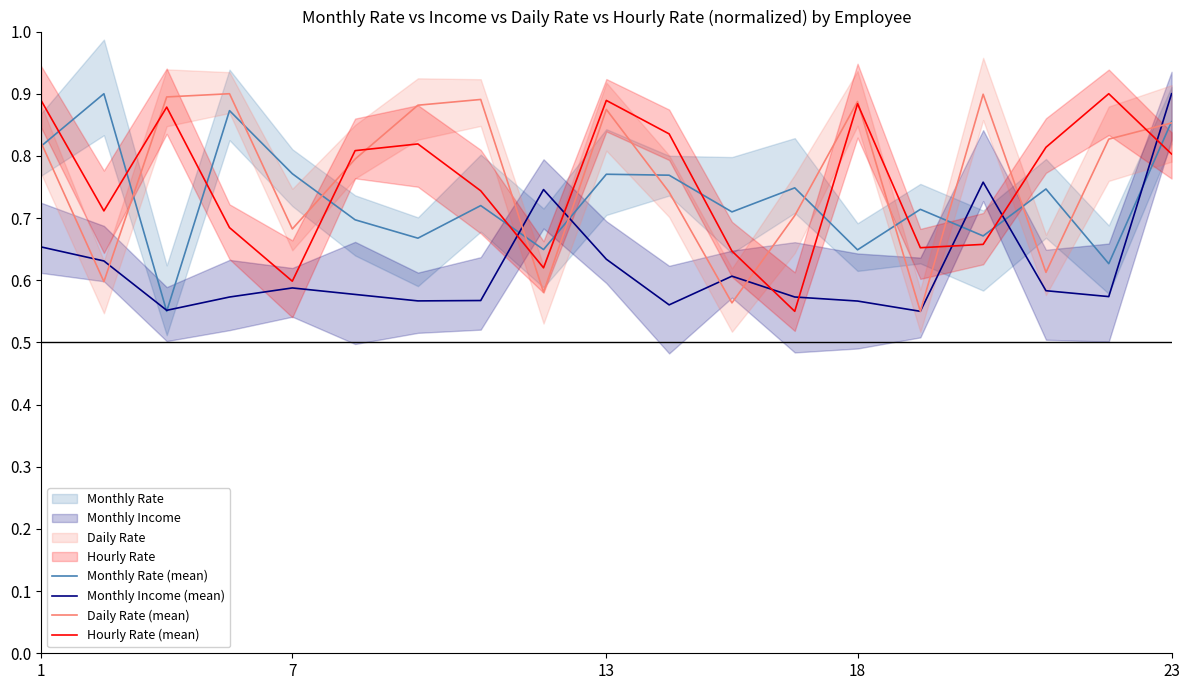

What is the maximum value for Monthly Income (mean)?

0.9